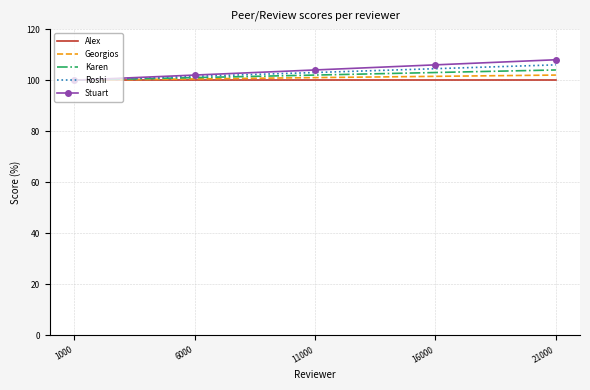

Reading right to left, what are all the values shown in this chart?

Alex: 100.0	100.0	100.0	100.0	100.0
Georgios: 102.0	101.5	101.0	100.5	100.0
Karen: 104.0	103.0	102.0	101.0	100.0
Roshi: 106.0	104.5	103.0	101.5	100.0
Stuart: 108.0	106.0	104.0	102.0	100.0